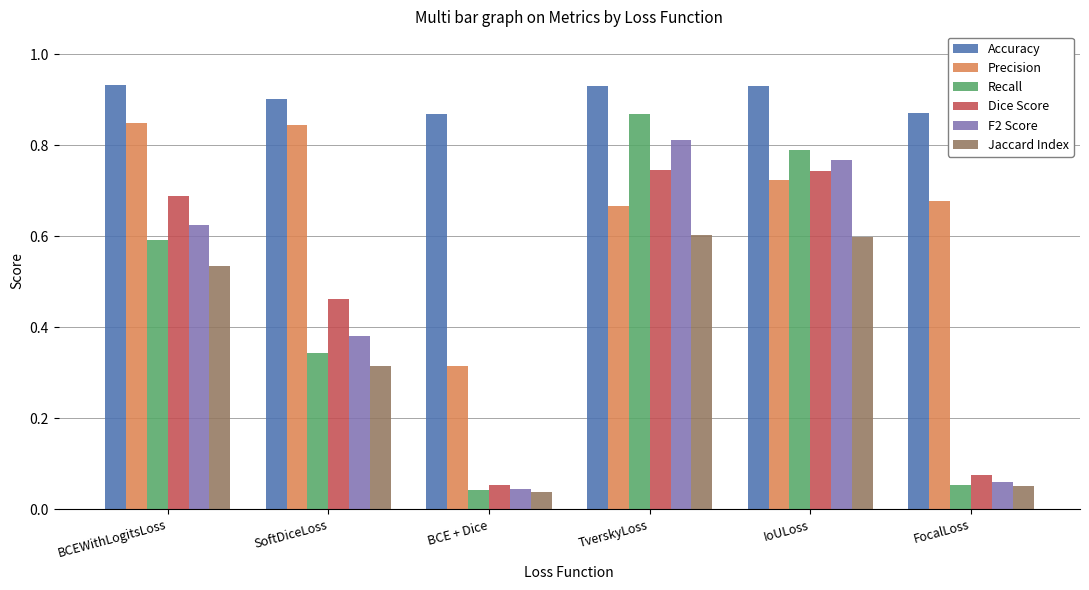

Is it true that F2 Score equals 0.5 at SoftDiceLoss?

False